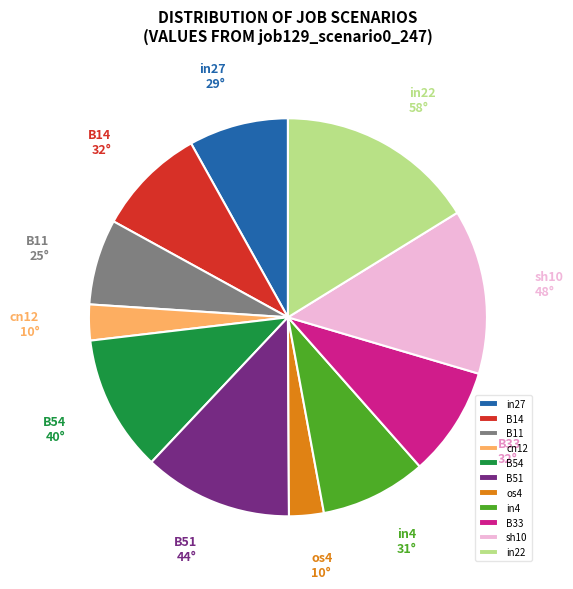

Is it true that os4 is 3% of the pie?

True